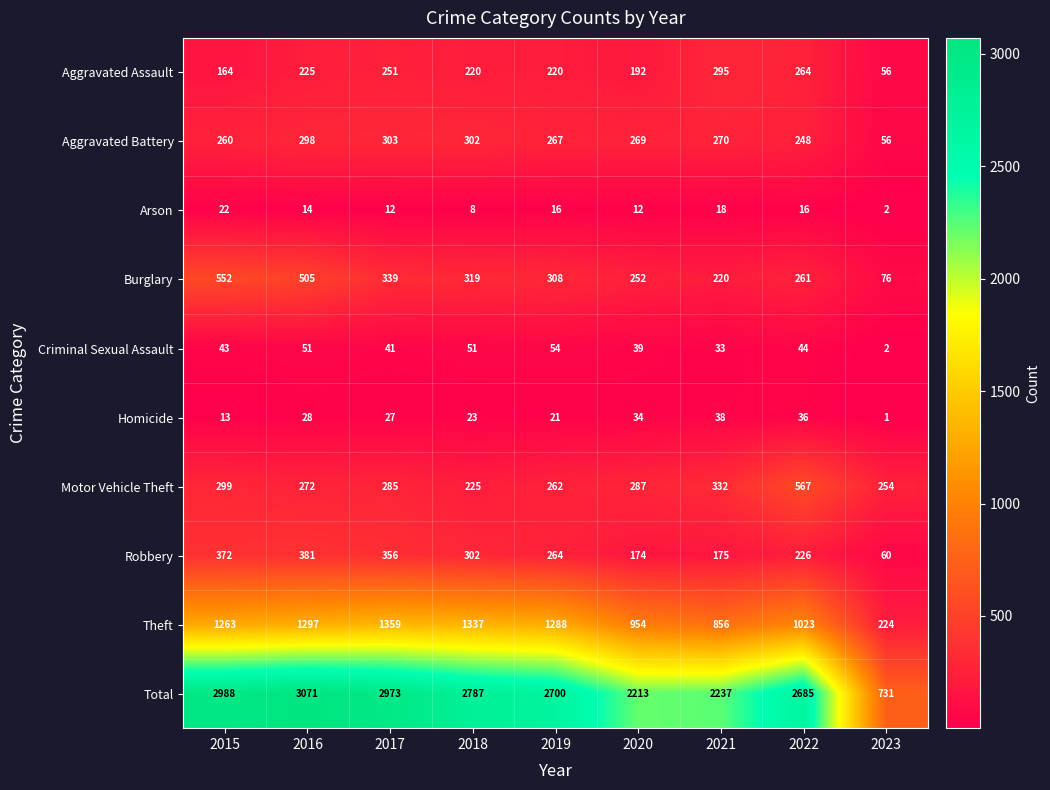

What is the maximum value shown in the chart?

3071